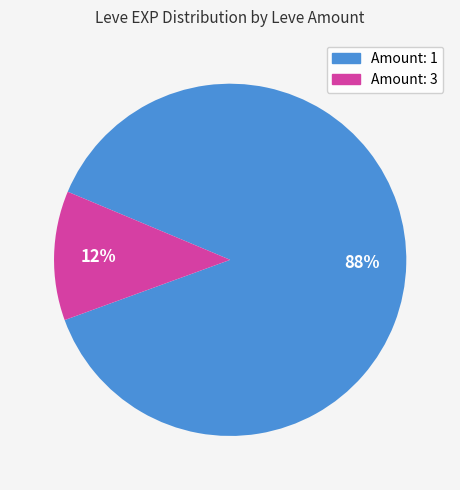

To the nearest percent, what is the difference between the largest and smallest slice percentages?

76%